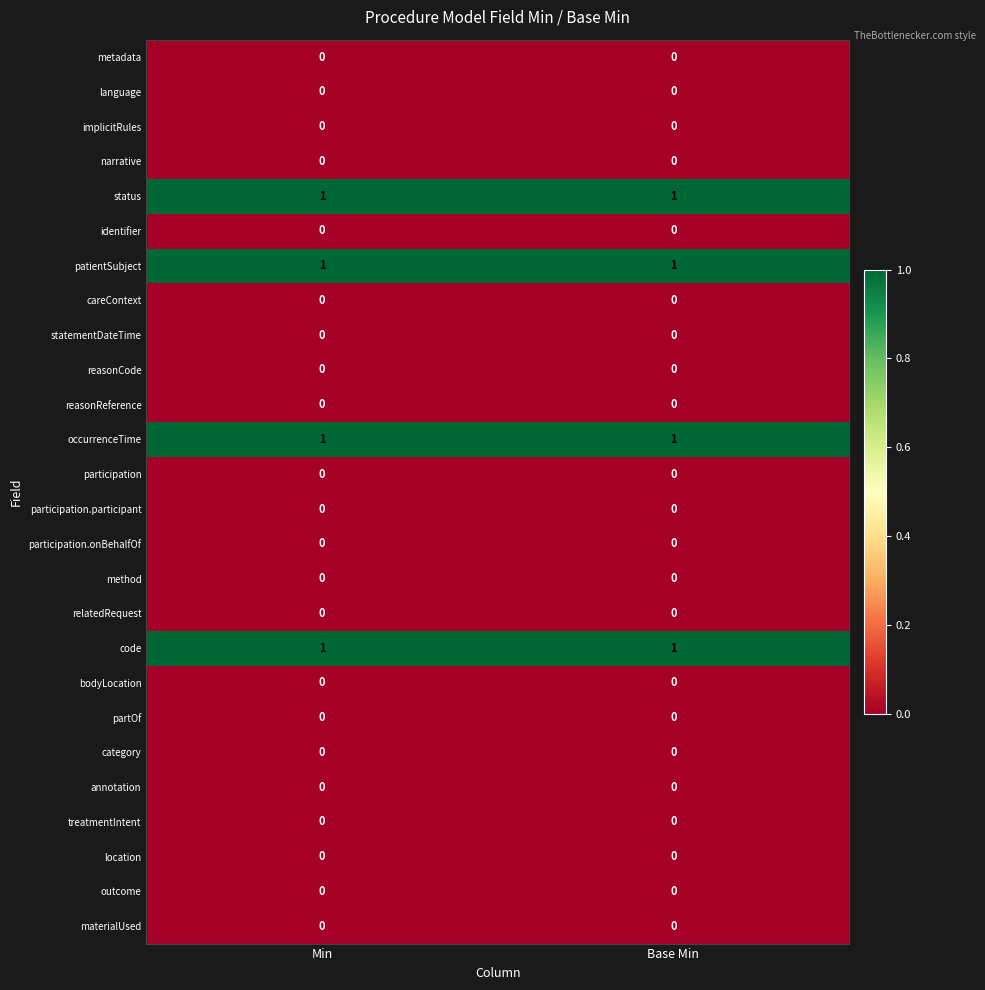

The value of reasonReference at Min is 0. True or false?

True